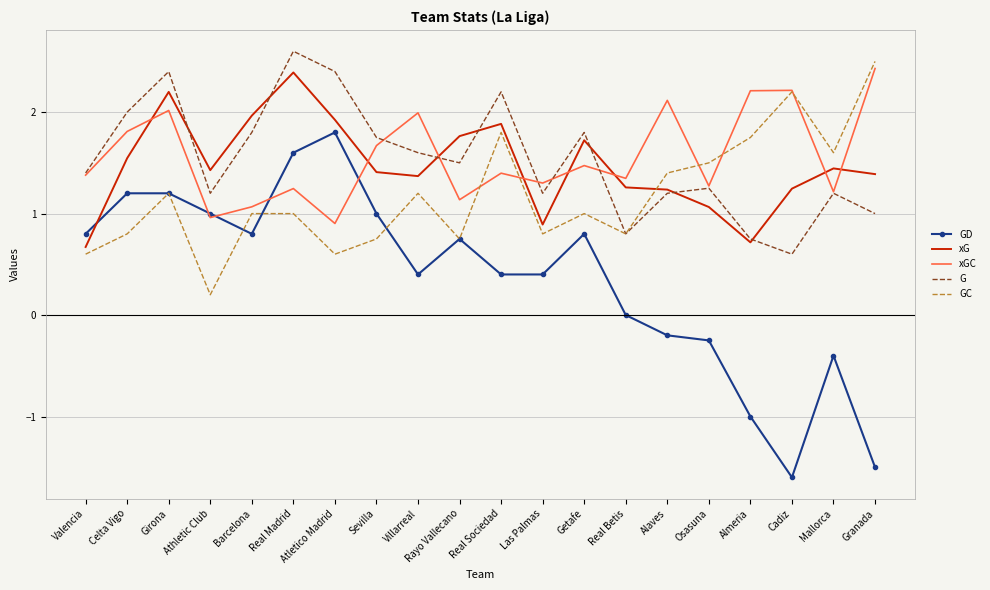

Which category has the lowest value in the GD series?

Cadiz